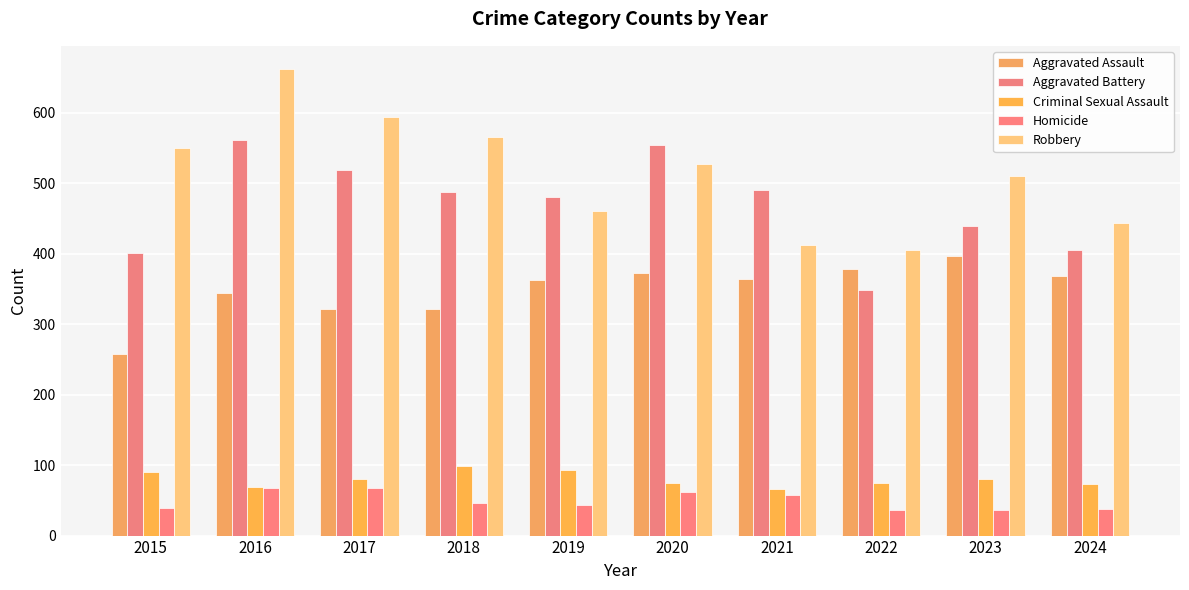

Count the number of categories in the chart.

10